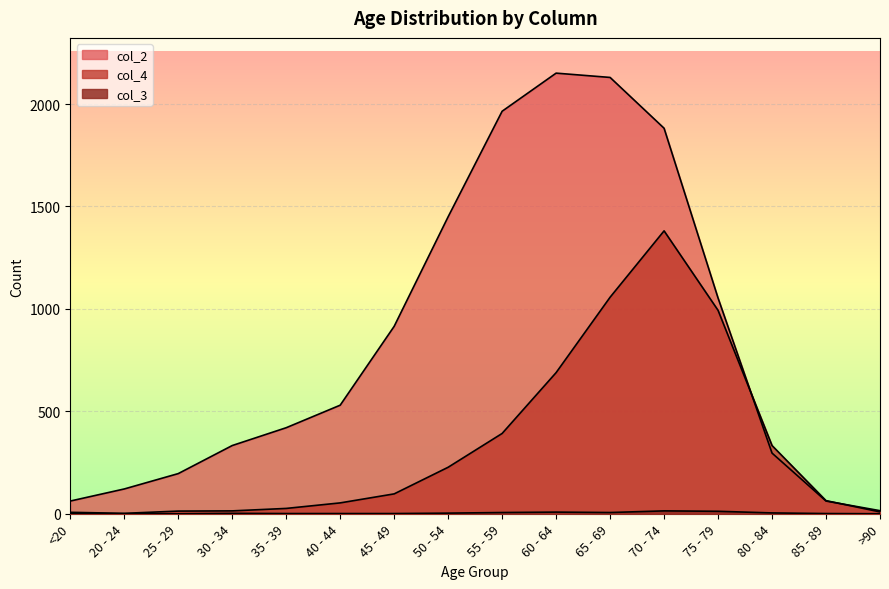

How many categories are shown in the chart?

16